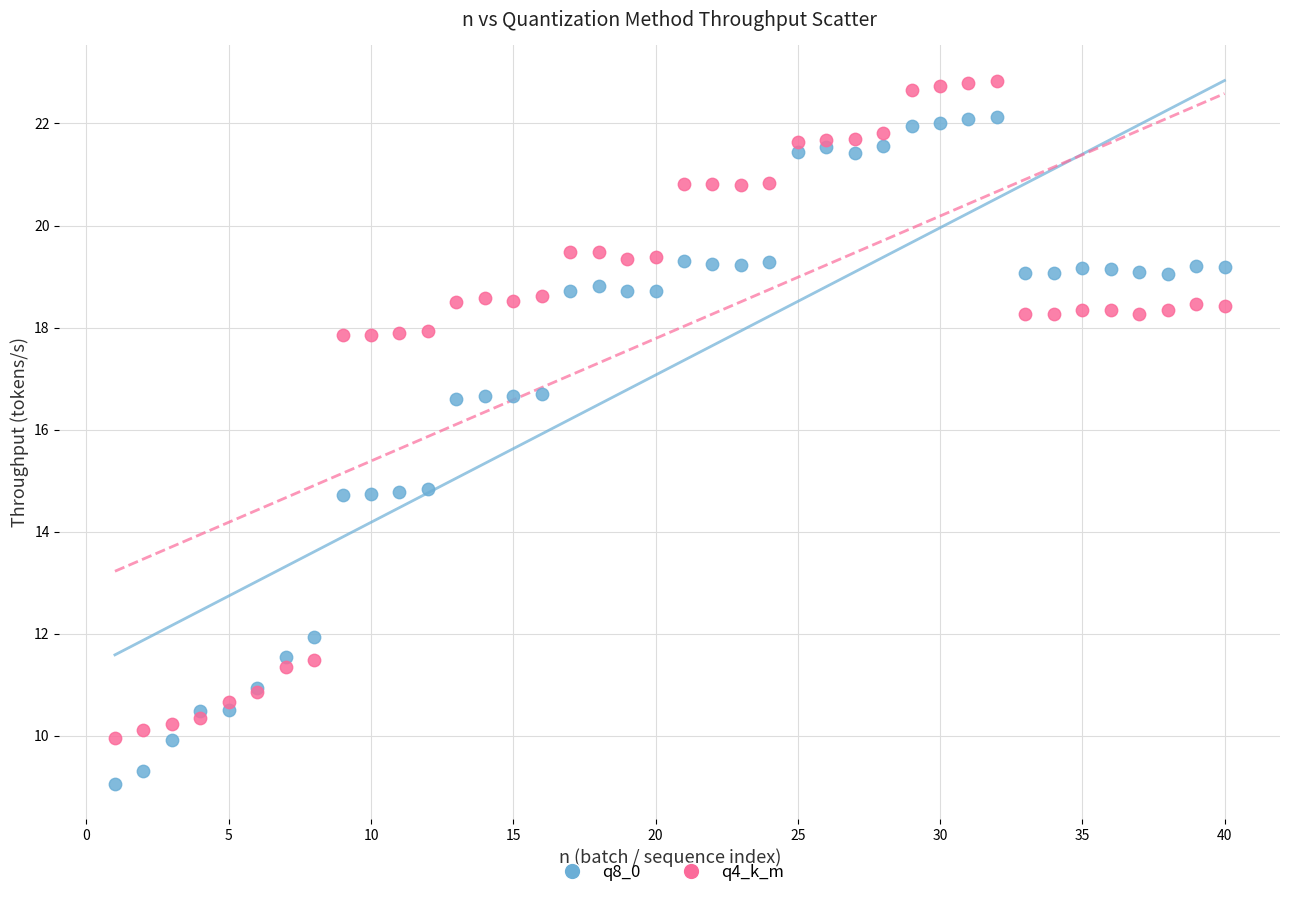

Which series contains the lowest Y value?

q8_0